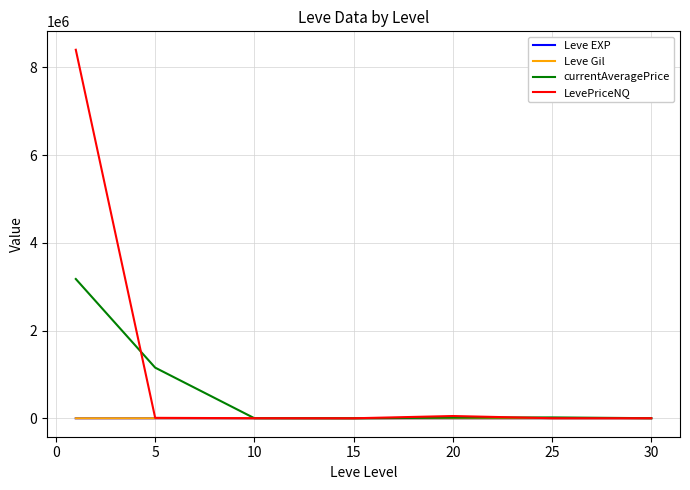

What is the sum of all Leve Gil values?

2934.3